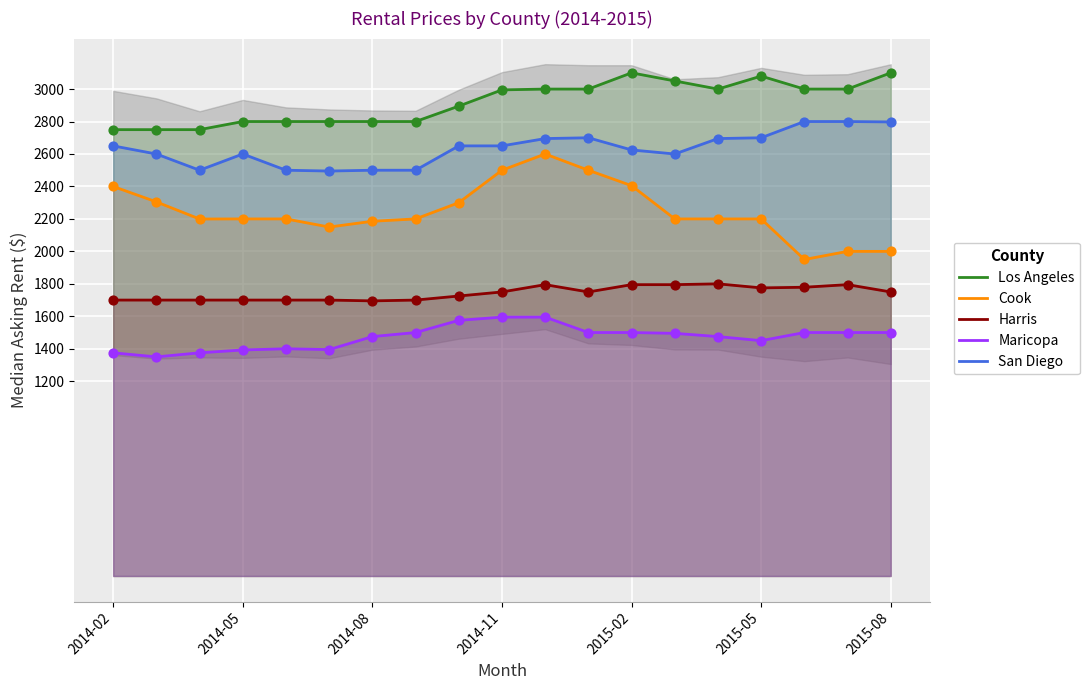

At how many categories does at least one series exceed 2147?

19